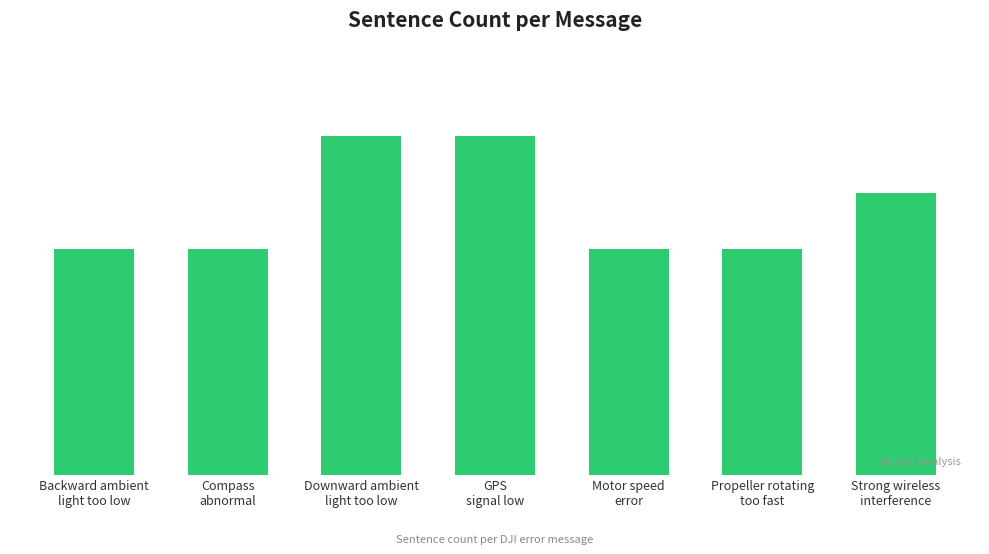

Are the bars horizontal?

No